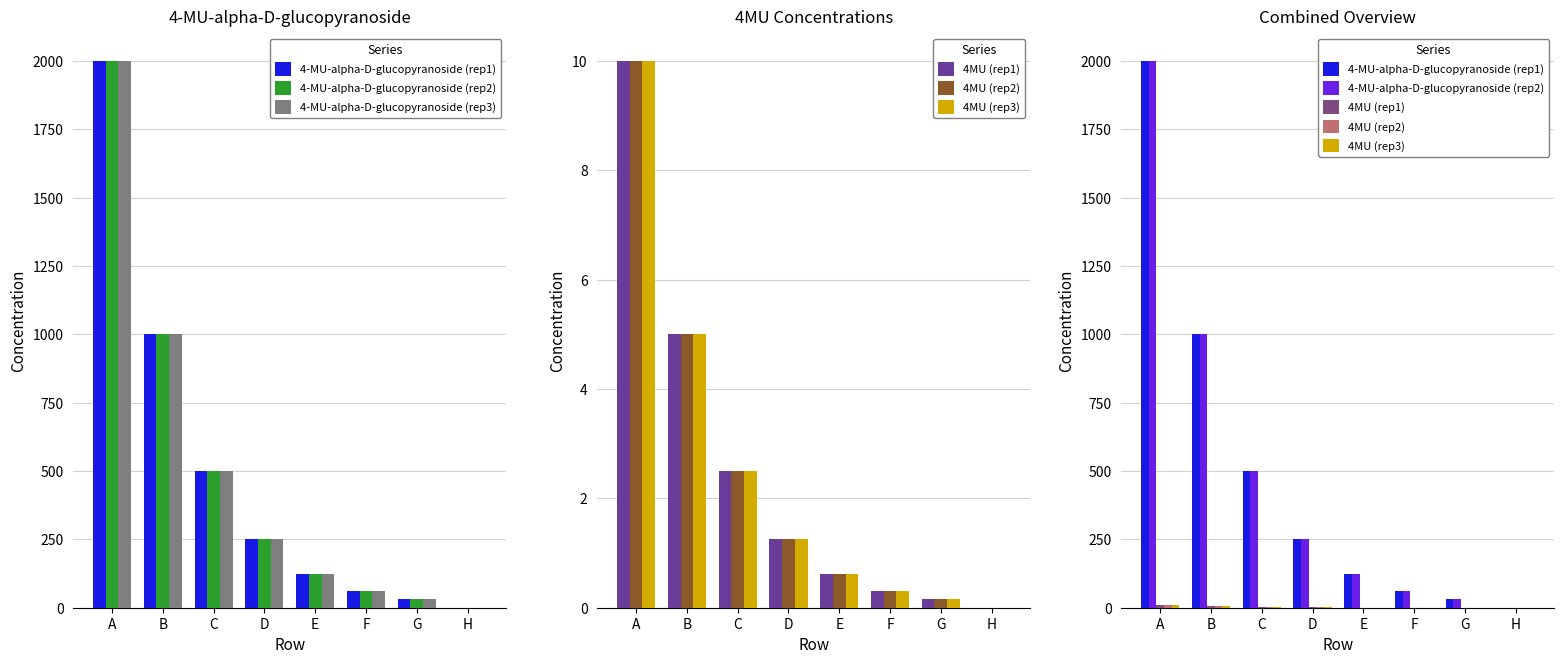

What is the spread (max minus min) of values at G?

31.1